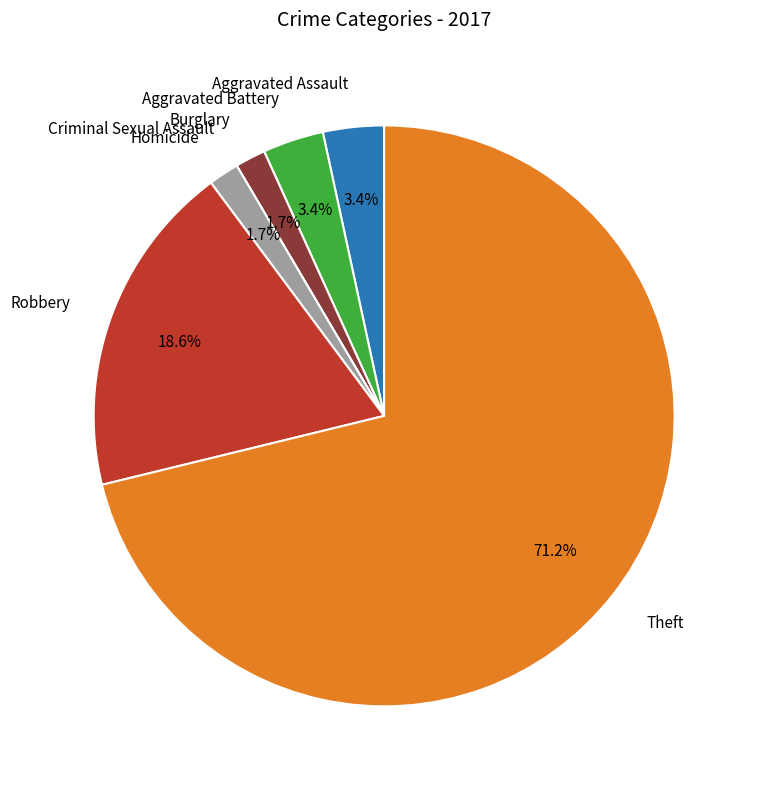

Is there any slice that represents more than half of the pie?

Yes